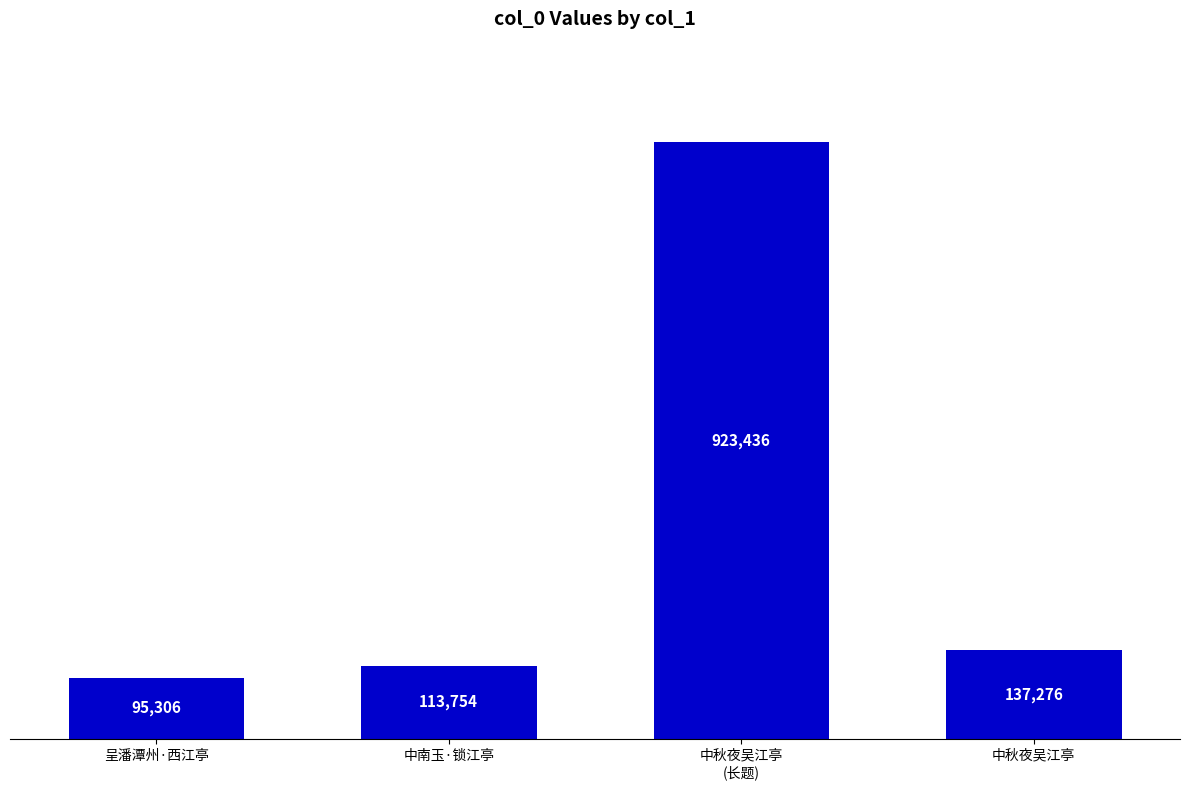

Reading left to right, list all the values displayed in this chart.

95306	113754	923436	137276